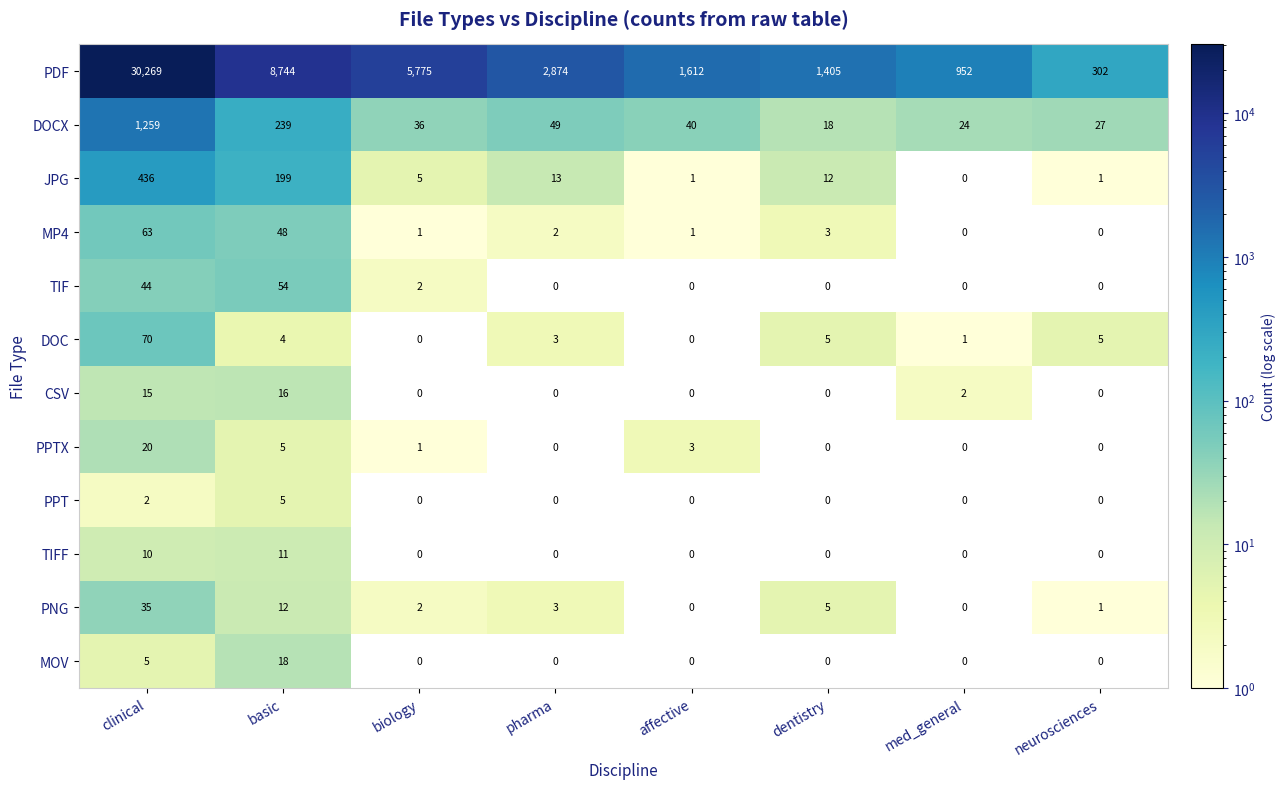

At which label does DOCX reach its peak?

clinical